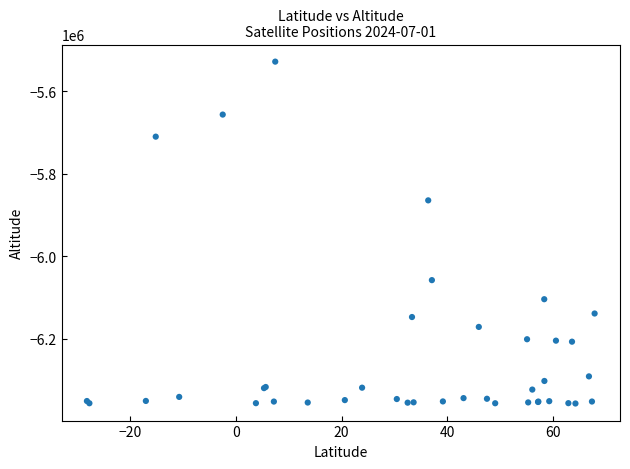

What Y value in the scatter plot is closest to -5942463?

-5864559.0